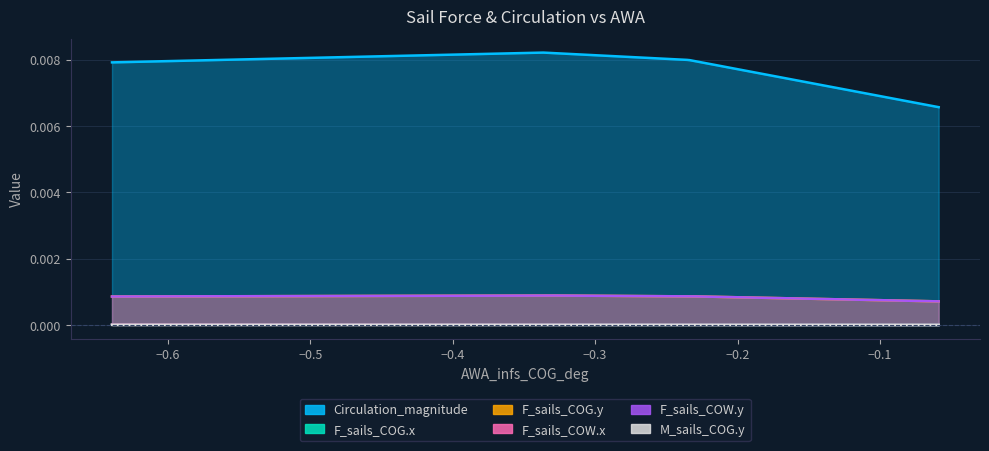

True or false: F_sails_COG.x and F_sails_COW.x intersect in this chart.

False